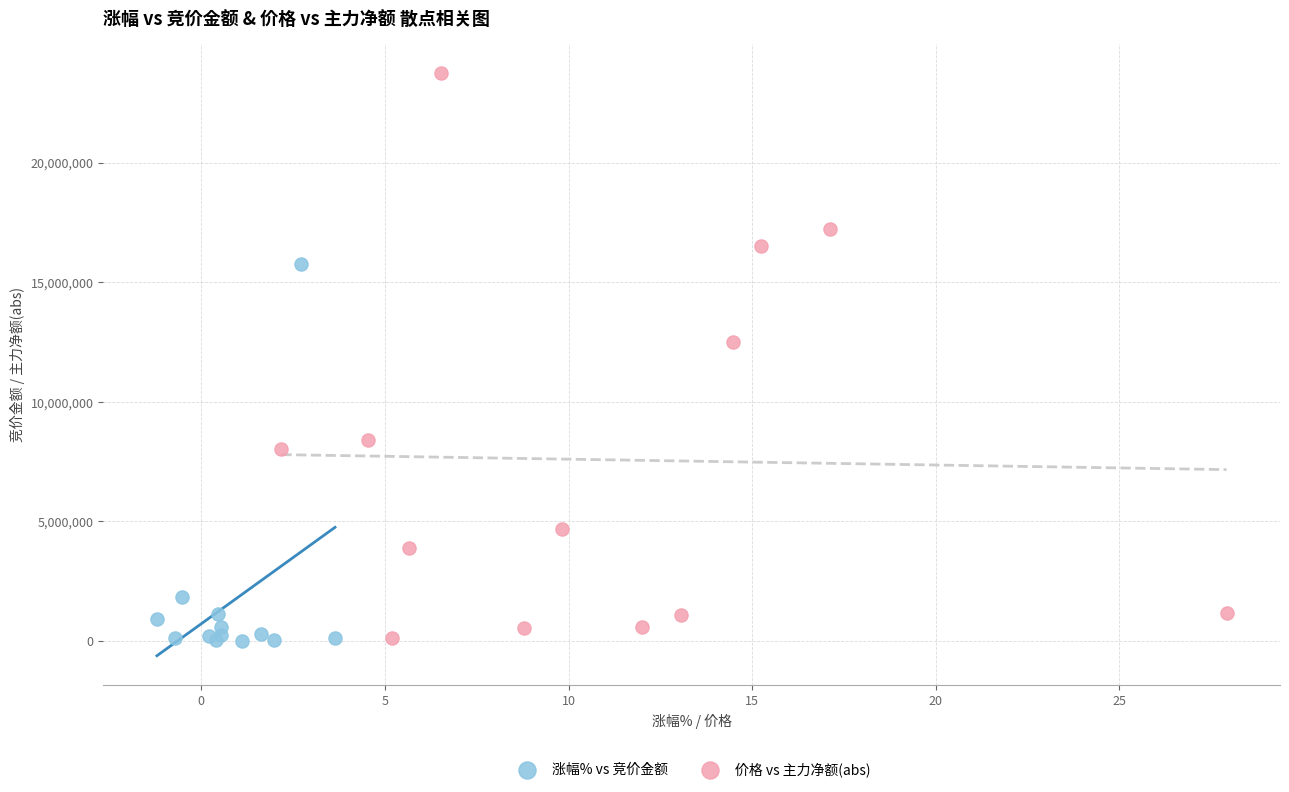

Which series has the widest spread of Y values?

价格 vs 主力净额(abs)